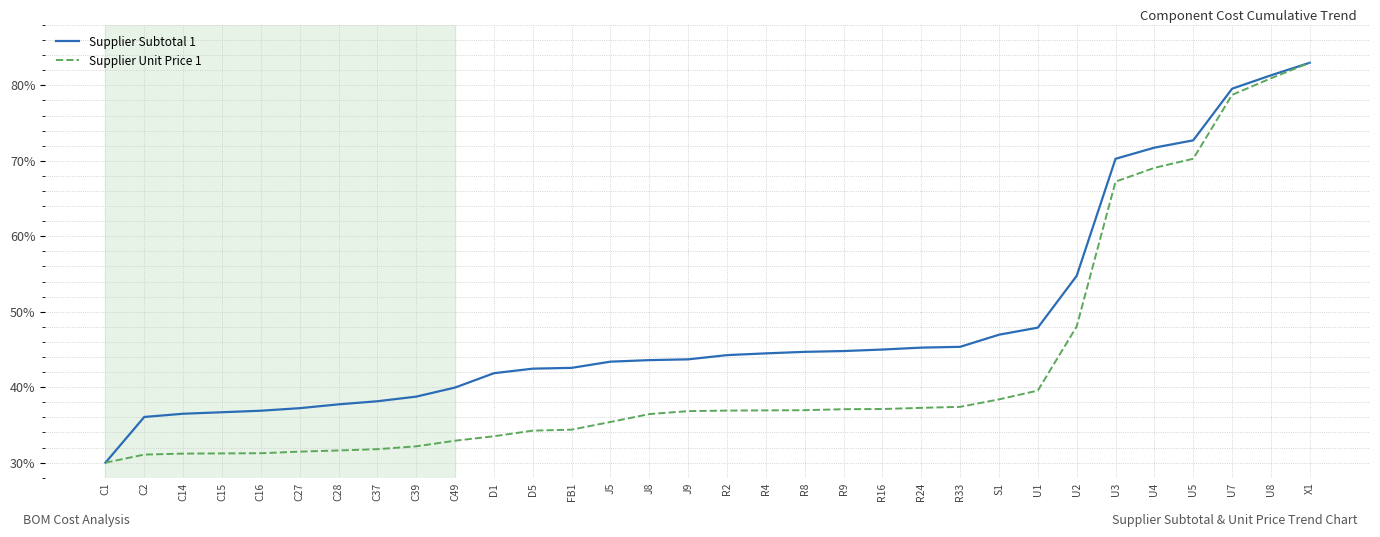

At which category does the chart reach its minimum across all series?

C1